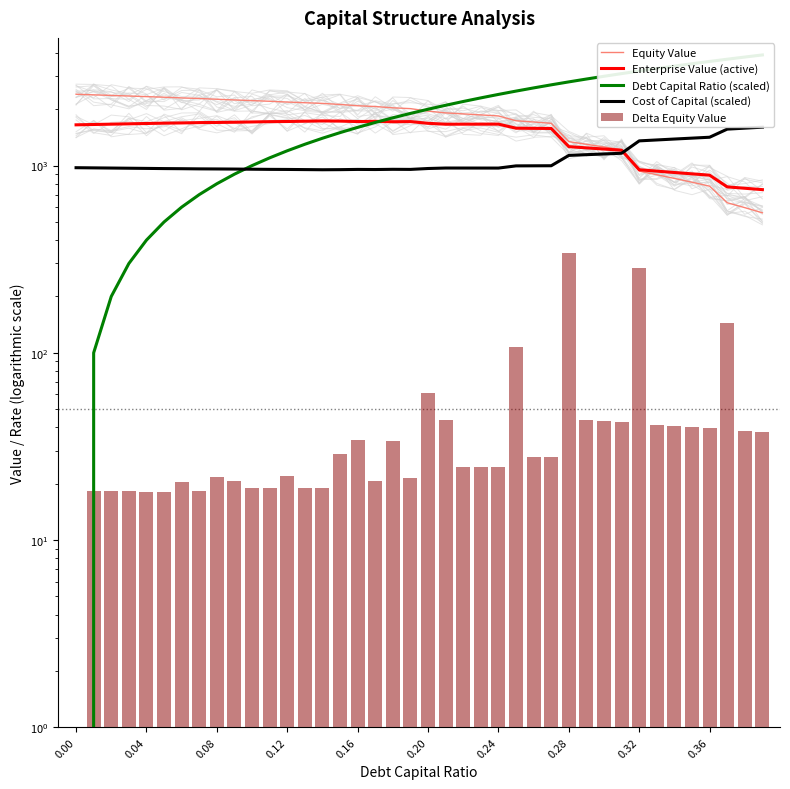

Rank the series by their maximum value, from lowest to highest.

Delta Equity Value, Cost of Capital (scaled), Enterprise Value (active), Equity Value, Debt Capital Ratio (scaled)